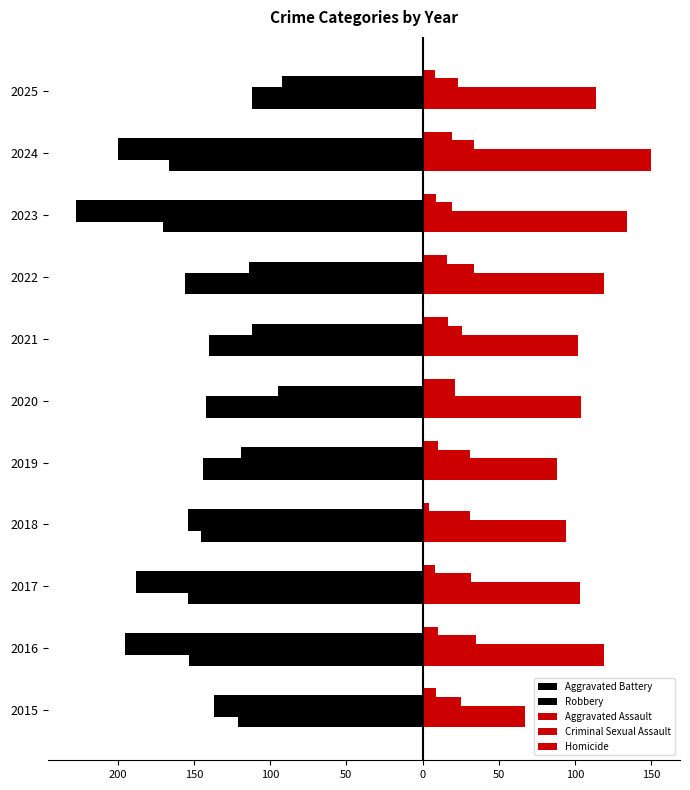

How many bars are there in total?

55